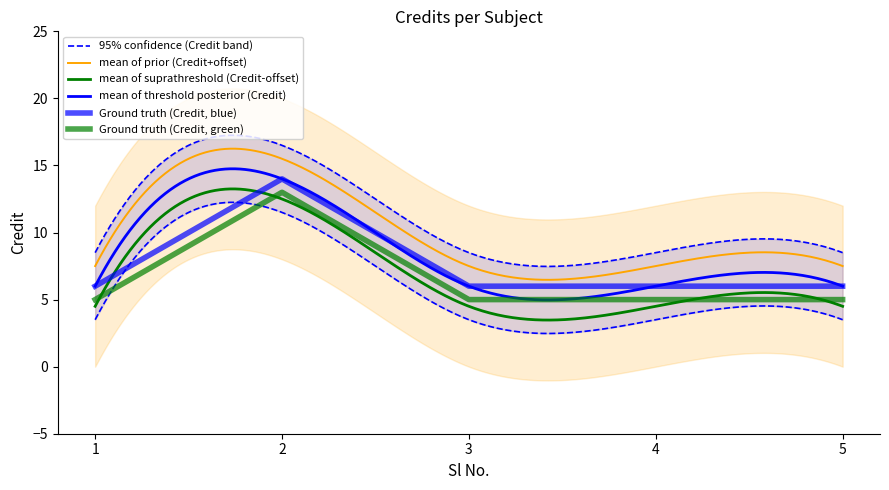

Rank the categories by value from lowest to highest.

1, 3, 4, 5, 2